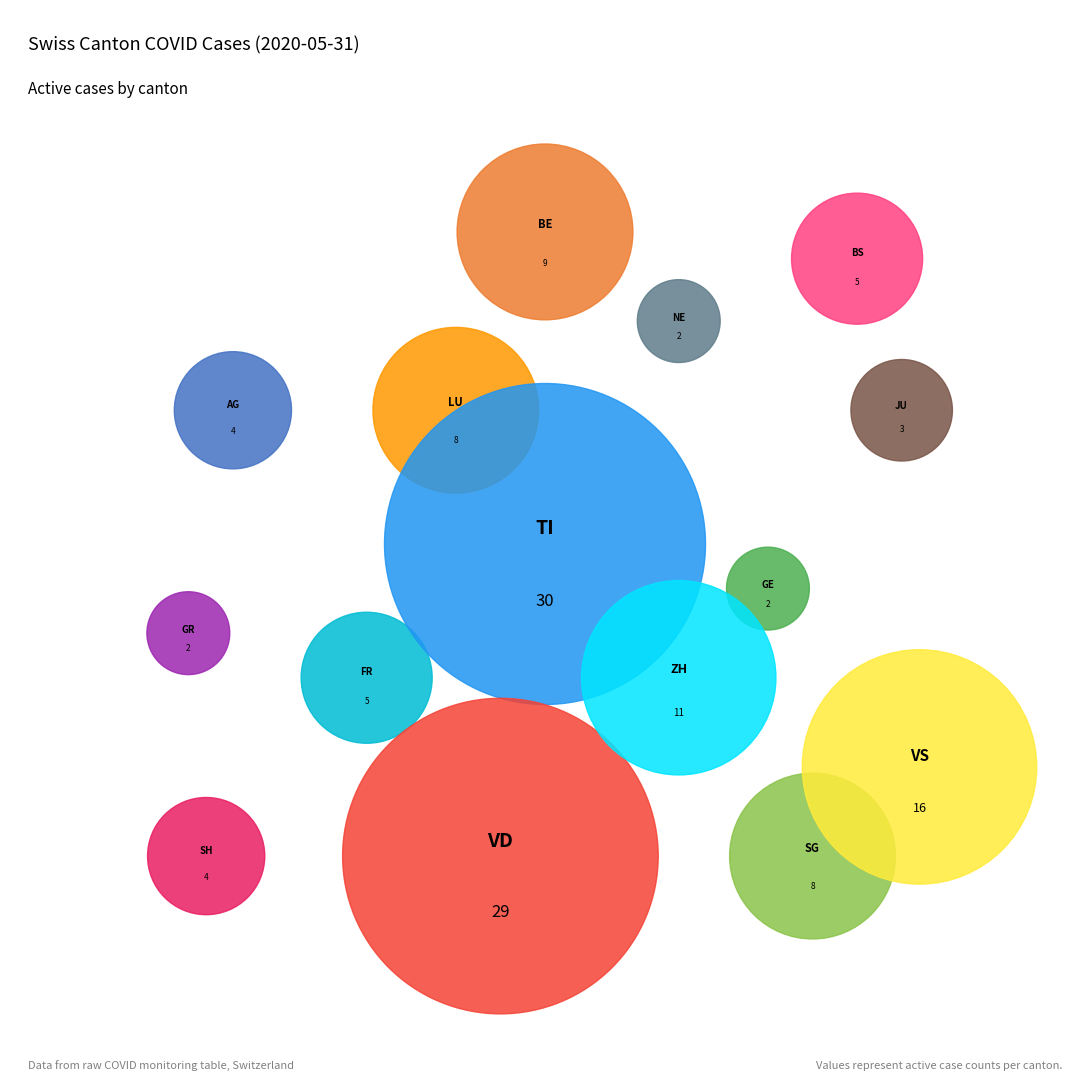

What is the change in value from AG to TI?

+26